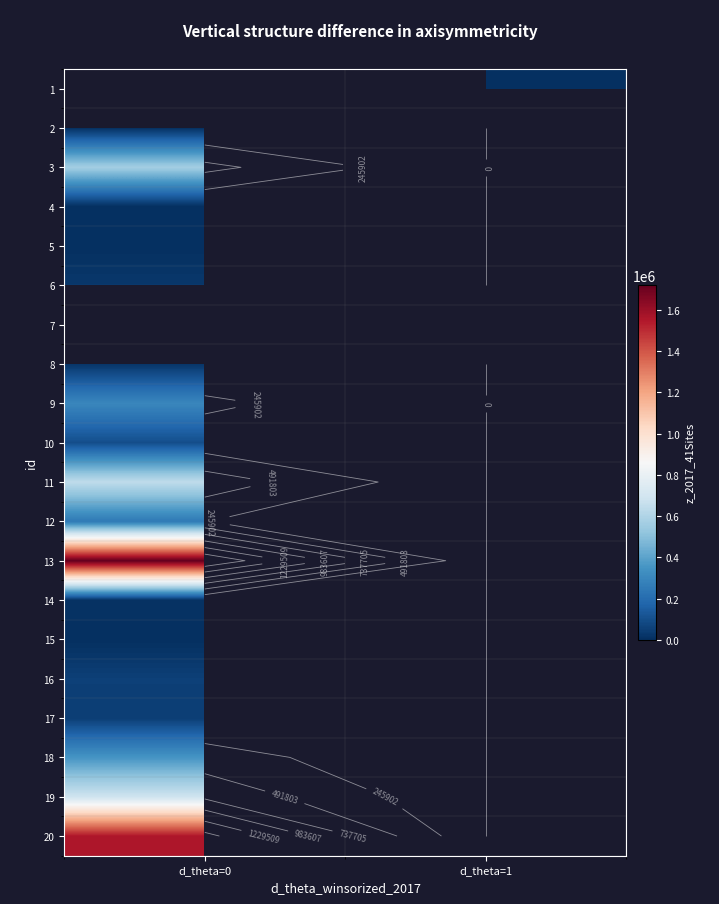

How many values in 11 are above zero?

1